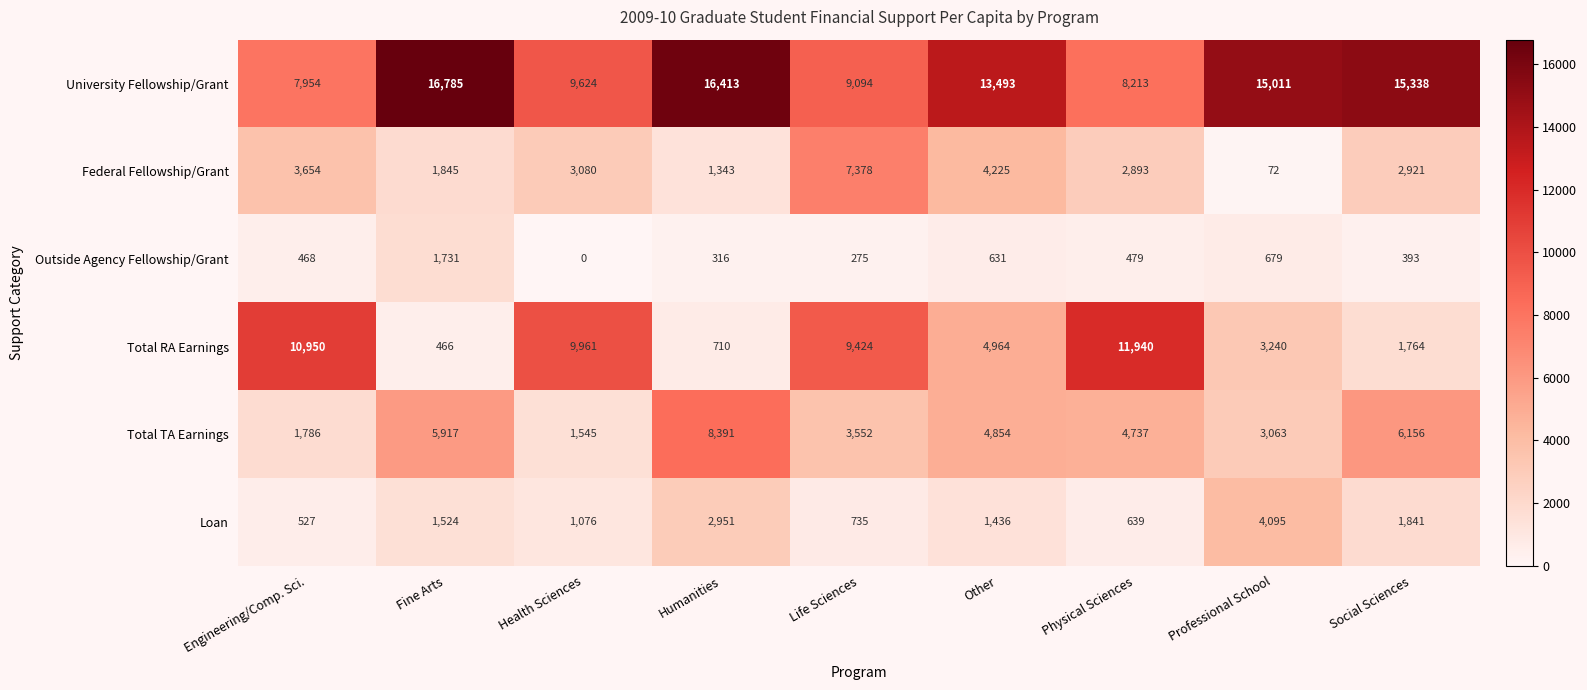

What is the average value of the Federal Fellowship/Grant series?

3046